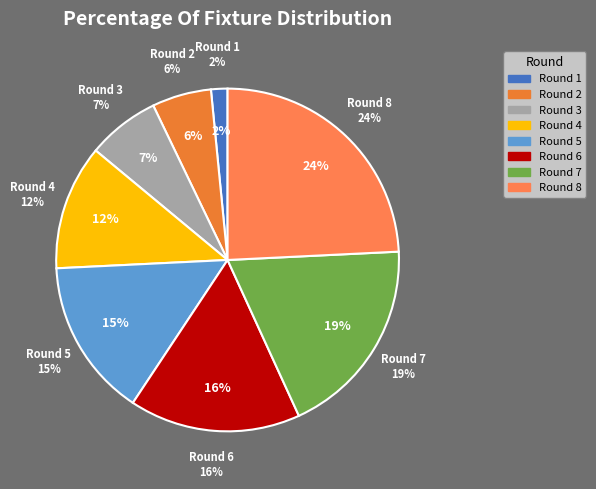

To the nearest percent, what portion does Round 6 represent?

16%